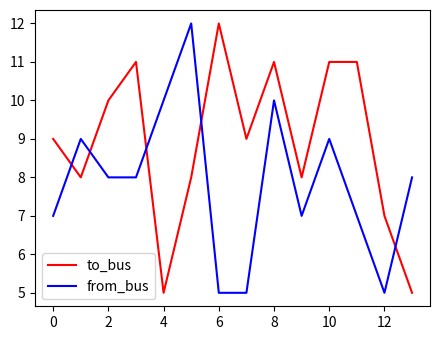

What is the difference between the maximum and minimum values in the from_bus series?

7